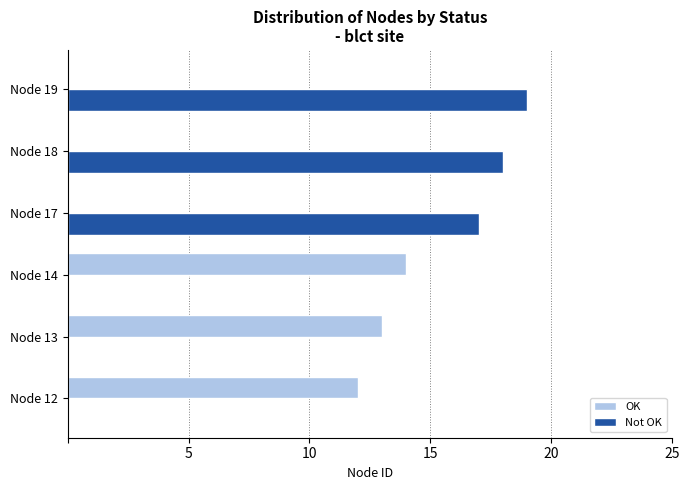

Which category has the highest value across all series?

Node 19